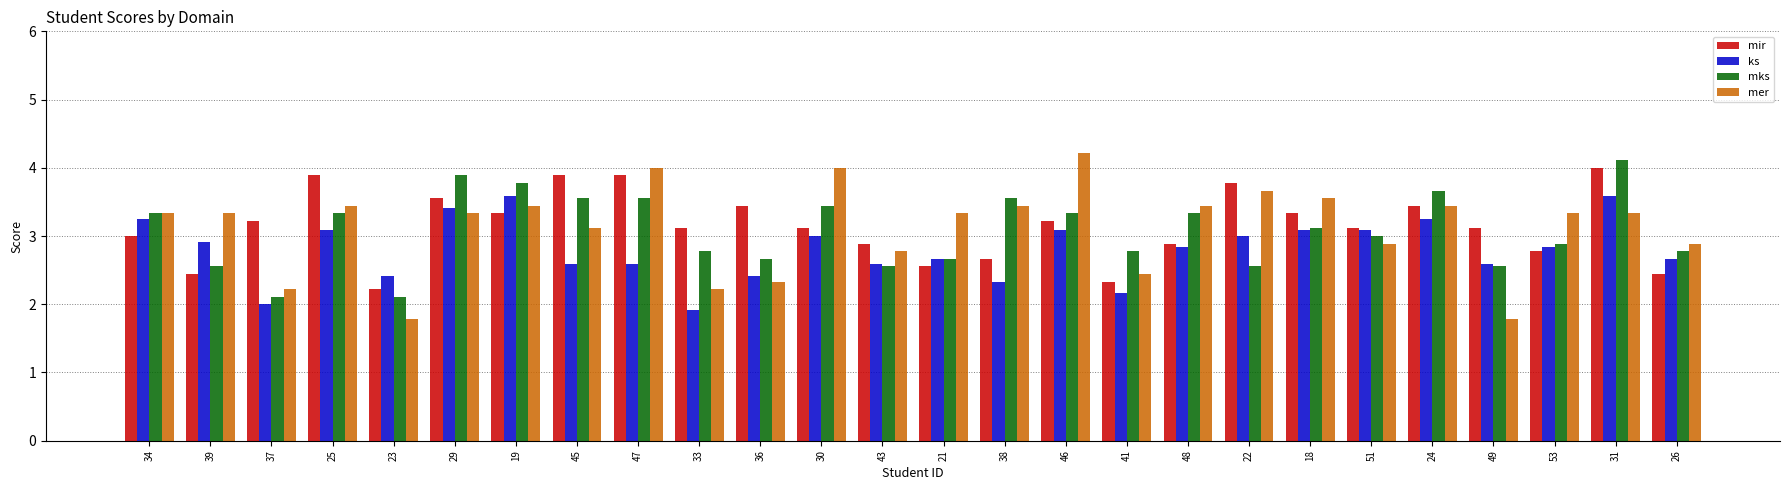

How many distinct data groups are displayed?

4